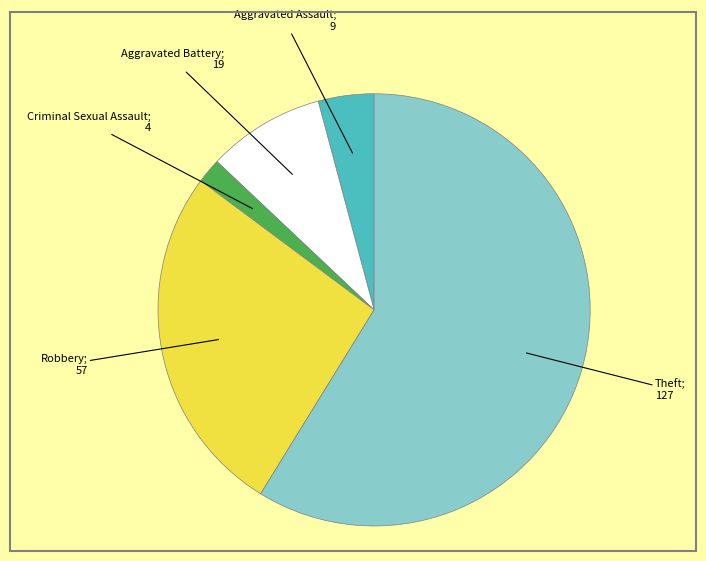

Count the number of slices in the pie.

5